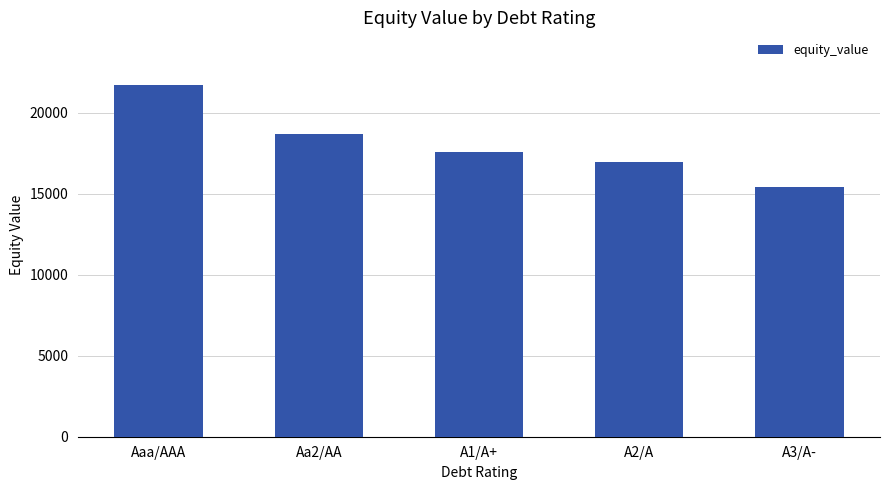

What is the average value?

18063.0